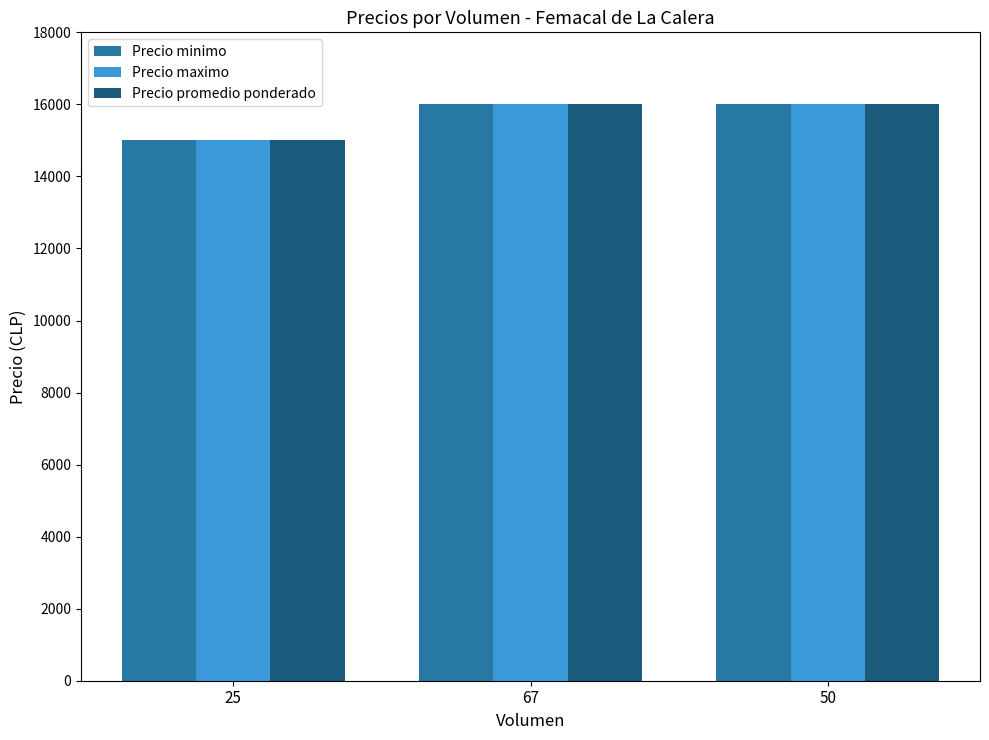

What is the minimum value for Precio maximo?

15000